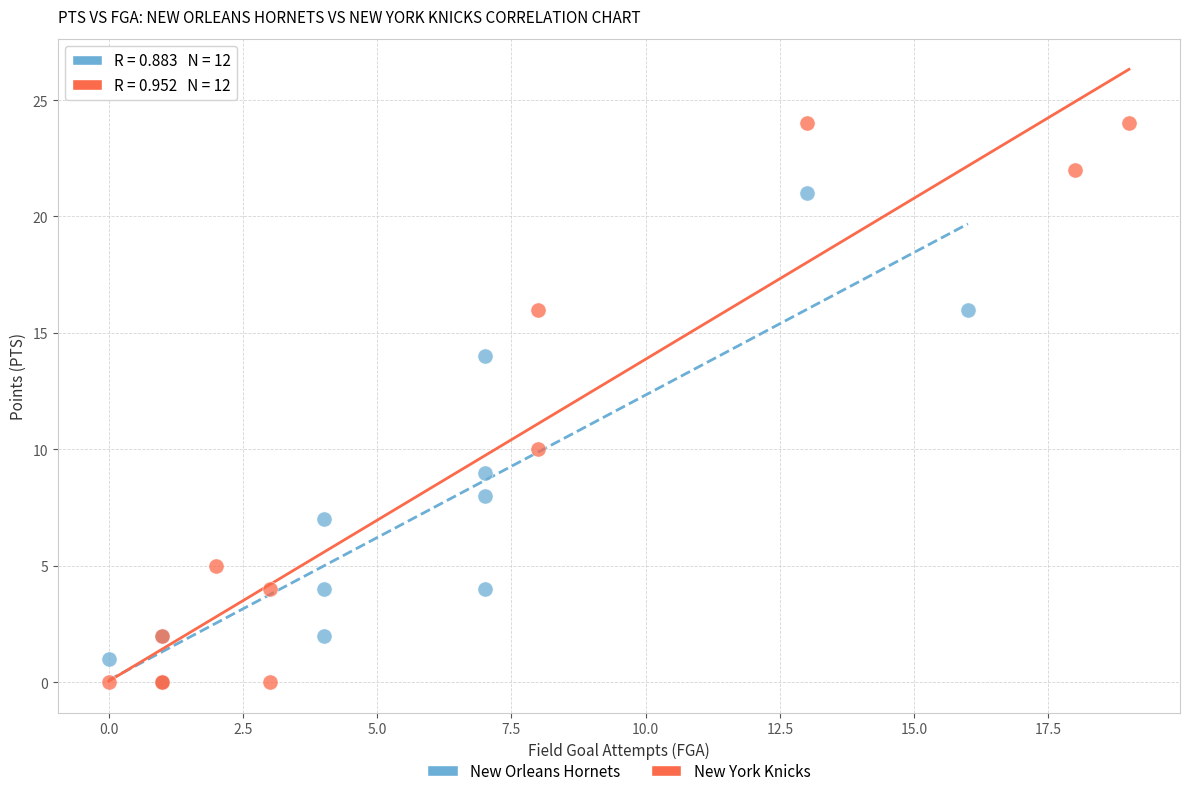

Which series reaches the maximum Y coordinate?

New York Knicks